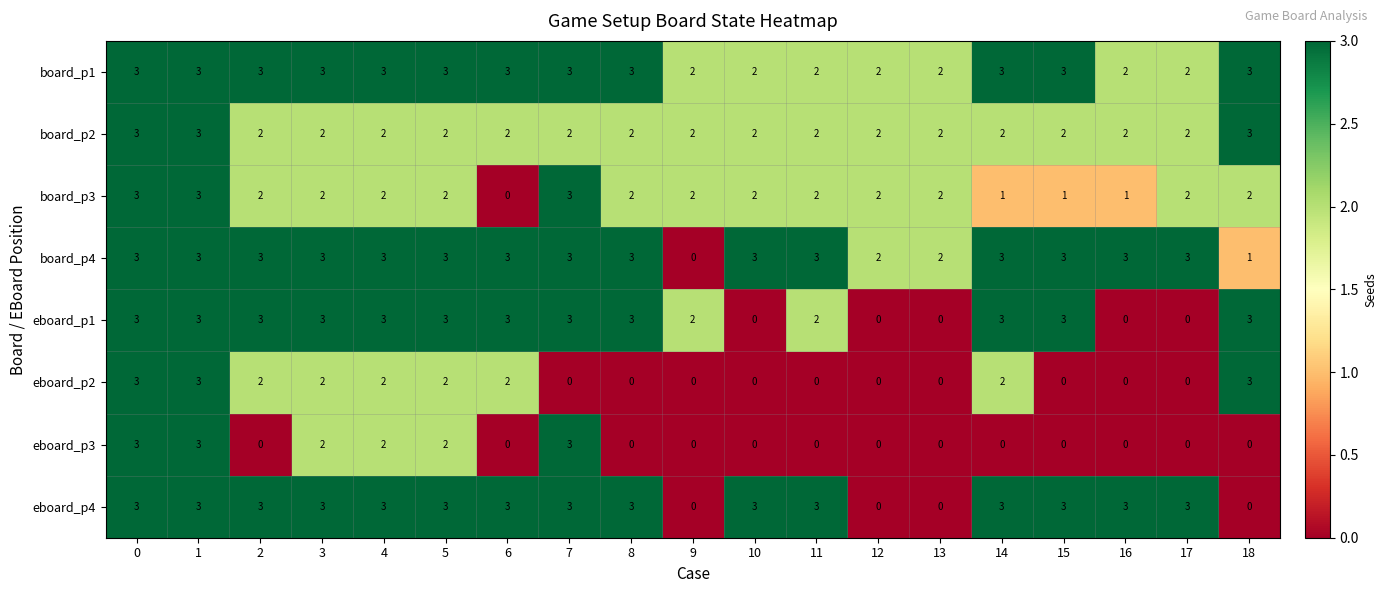

How many eboard_p4 values are between 3 and 4?

15